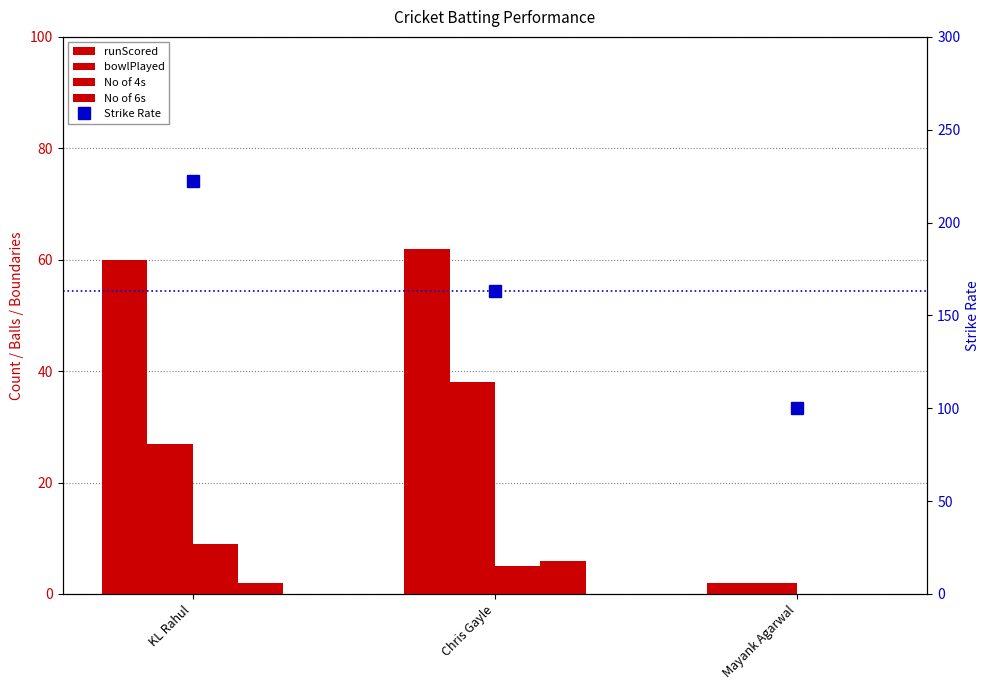

True or false: No of 6s has a value of -3.5 at Mayank Agarwal.

False